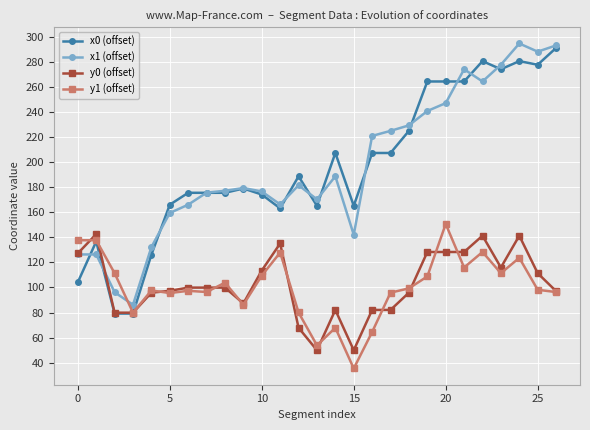

What is the minimum value shown in the chart?

35.4